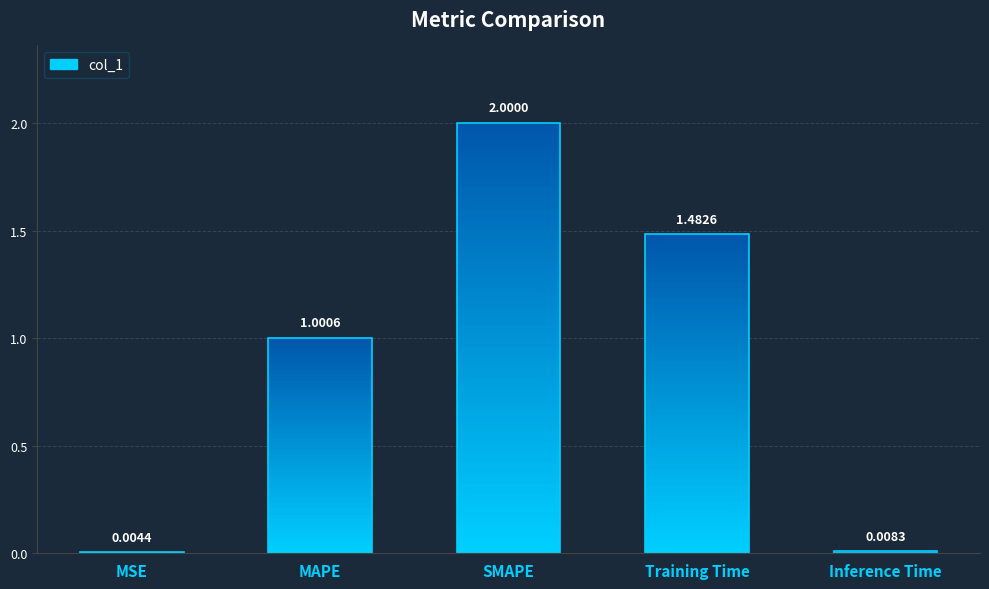

Where does the data first go above 1?

MAPE